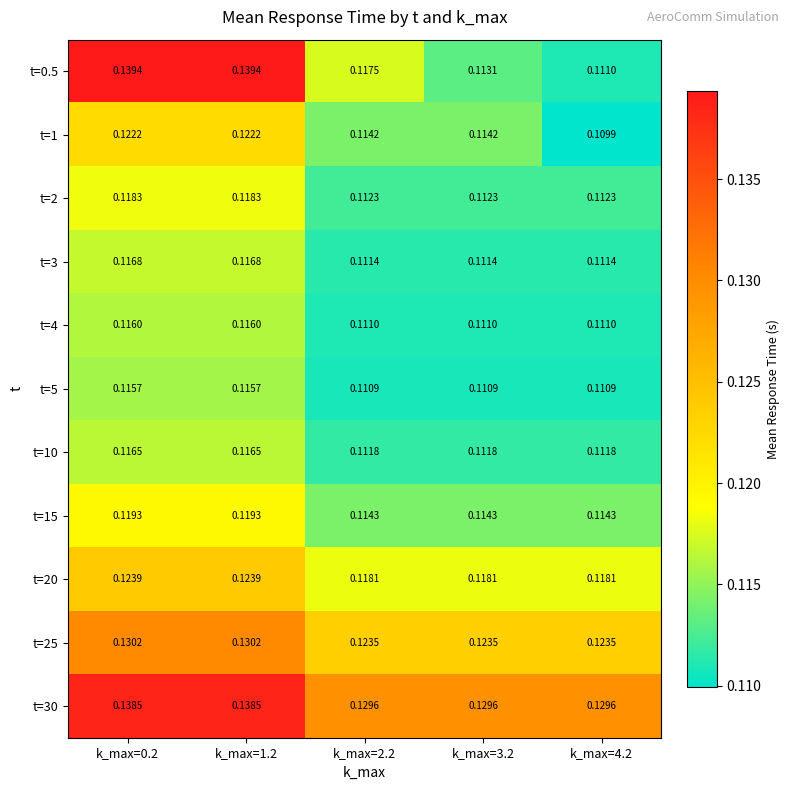

Is the value of t=0.5 at k_max=4.2 greater than the value of t=20 at k_max=4.2?

No